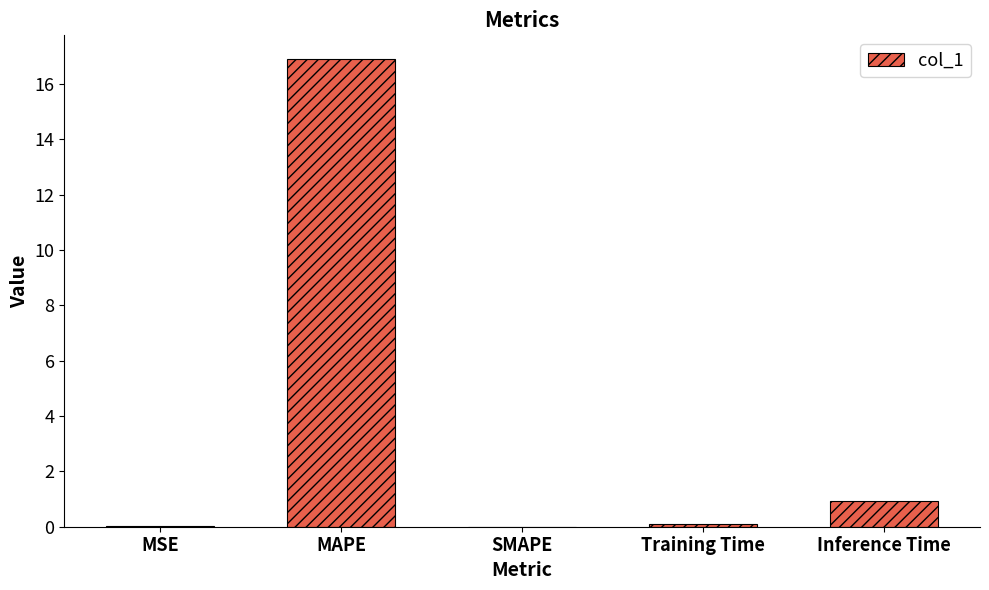

Which category has the highest value across all series?

MAPE